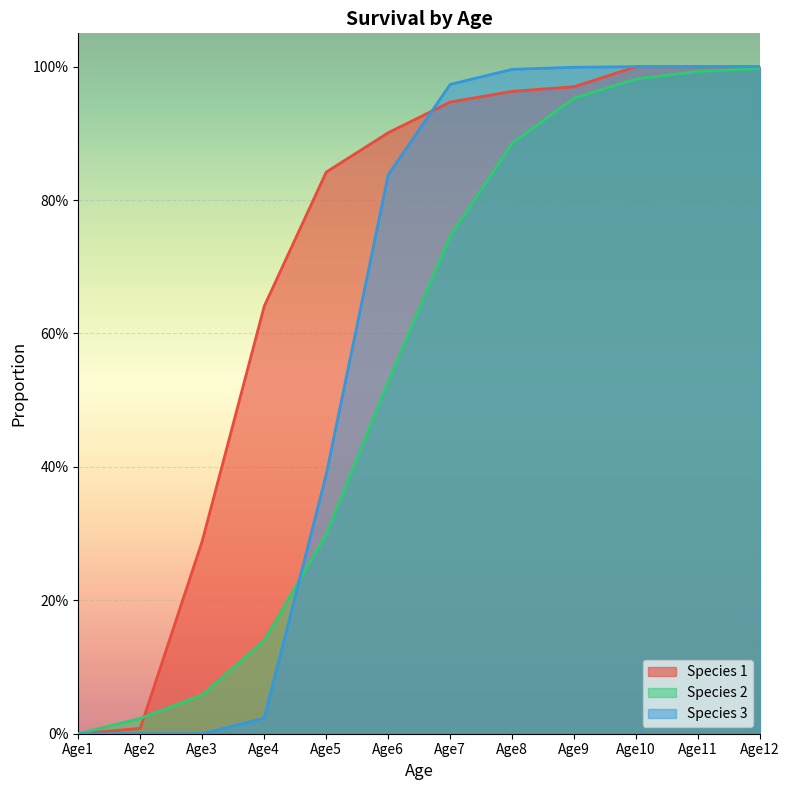

True or false: Species 3 has a value of 1.0 at Age8.

True